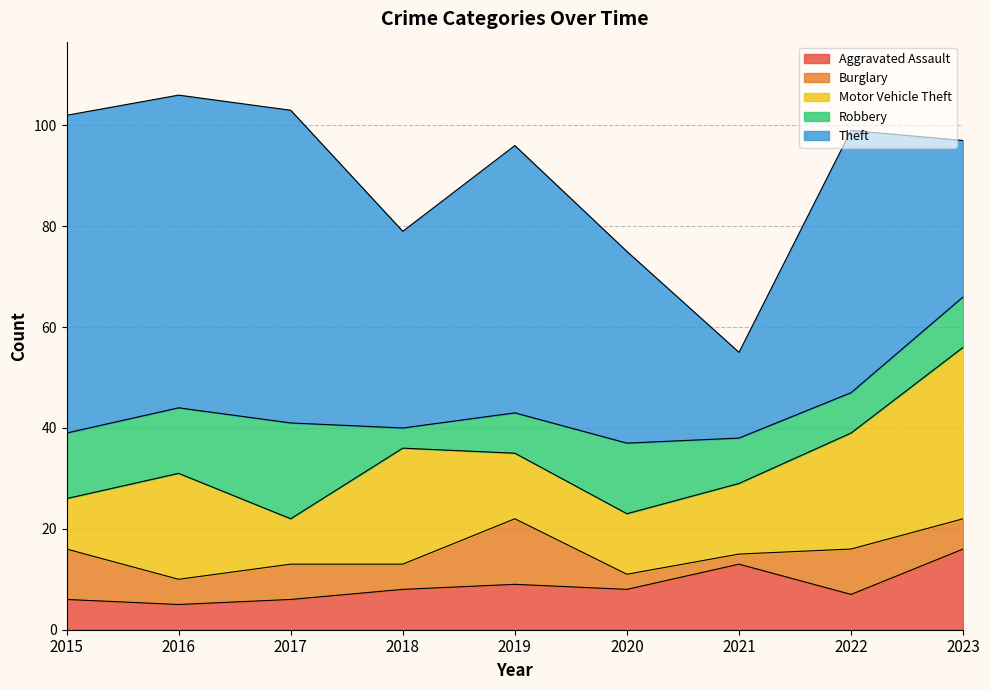

What is the difference between the maximum and minimum values in the Burglary series?

11